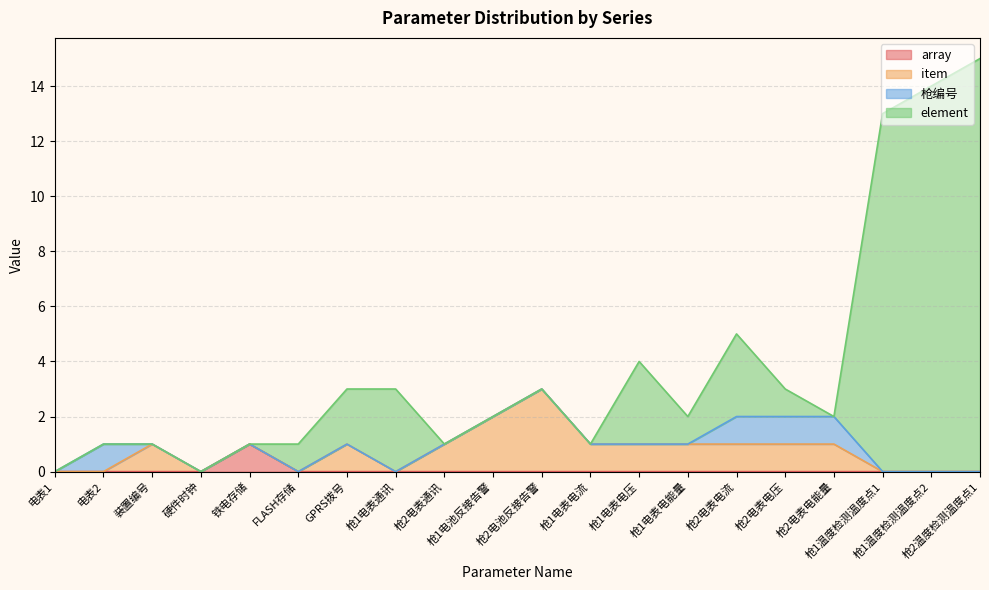

True or false: array and element intersect in this chart.

False